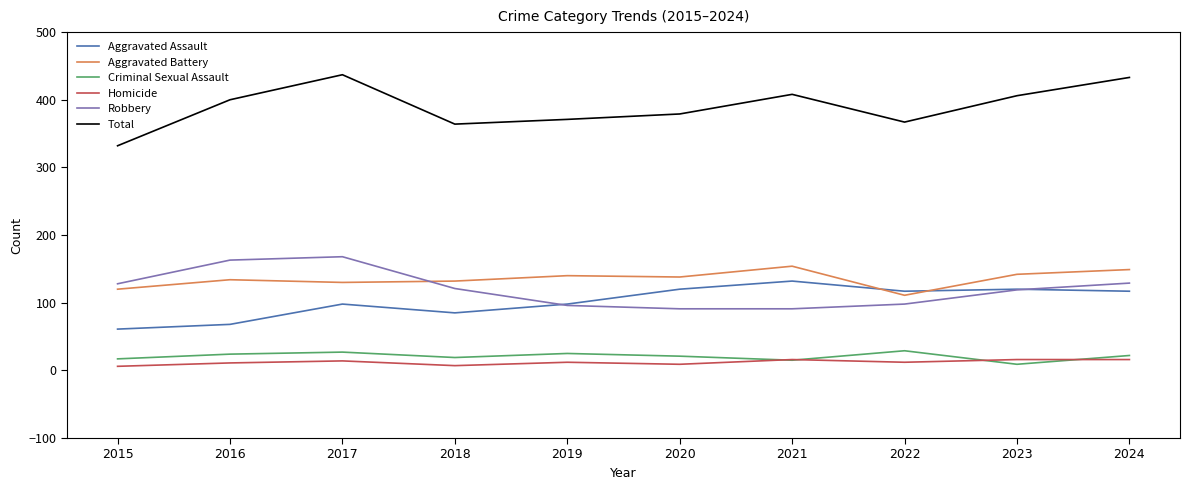

True or false: Homicide and Robbery cross at least once.

False